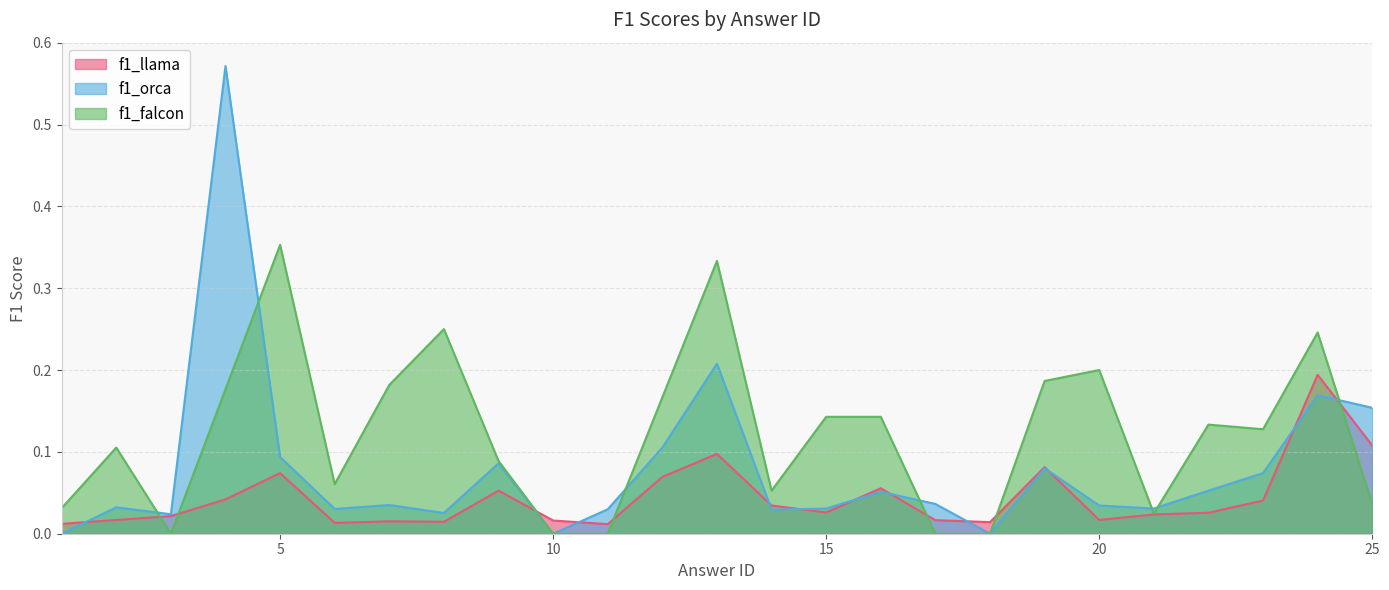

At which category is the sum across all series the highest?

4